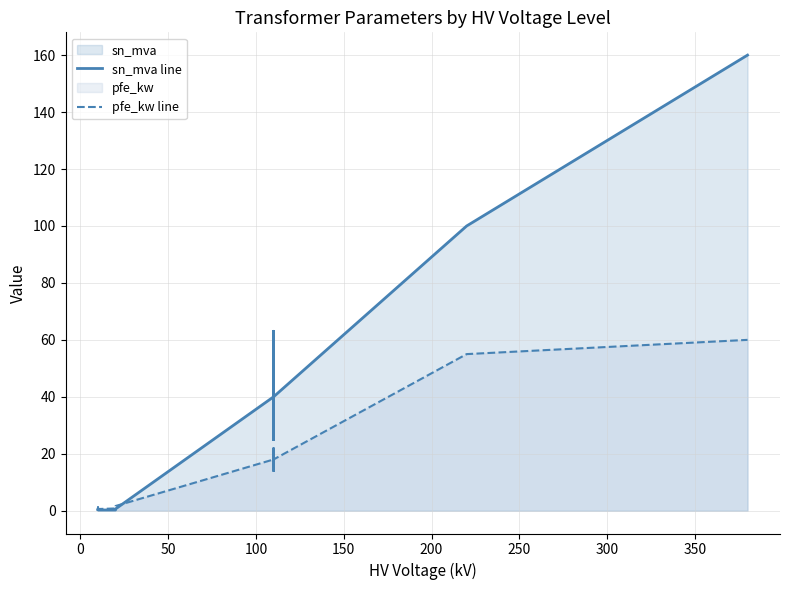

How many intersections are there between sn_mva line and pfe_kw line?

1